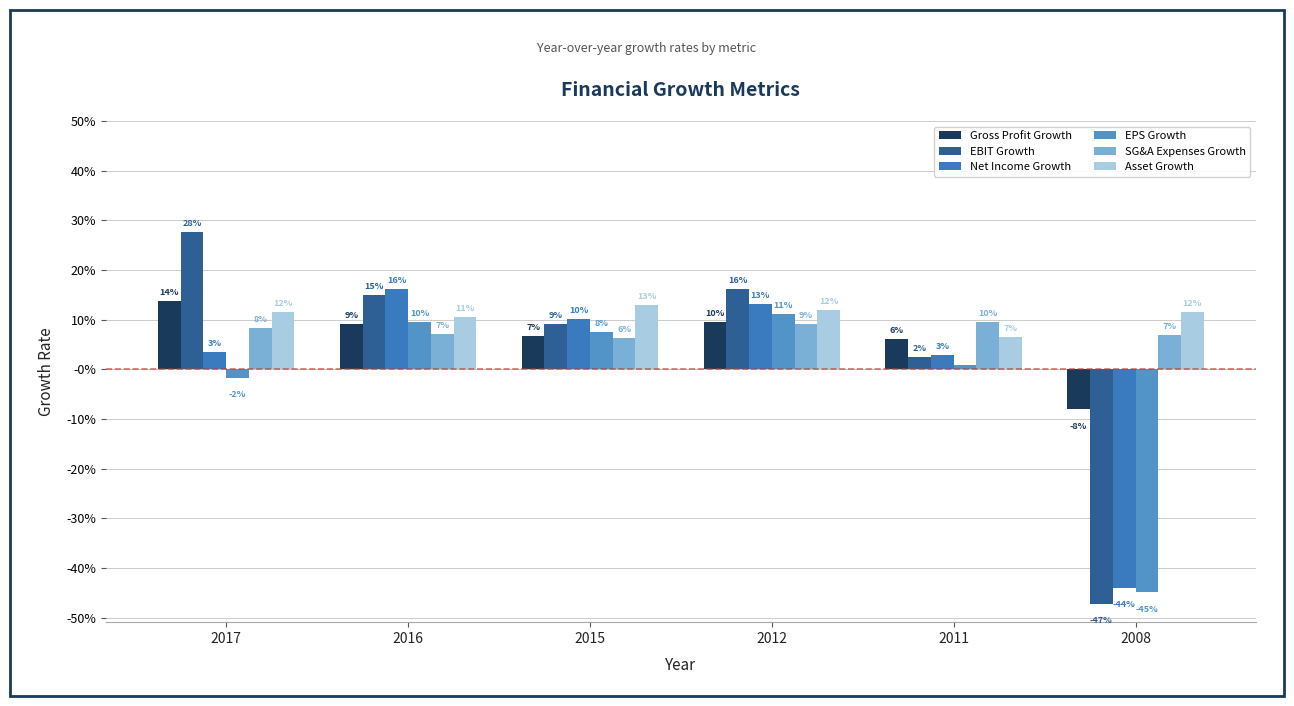

What are all the series names shown in the legend?

Gross Profit Growth, EBIT Growth, Net Income Growth, EPS Growth, SG&A Expenses Growth, Asset Growth